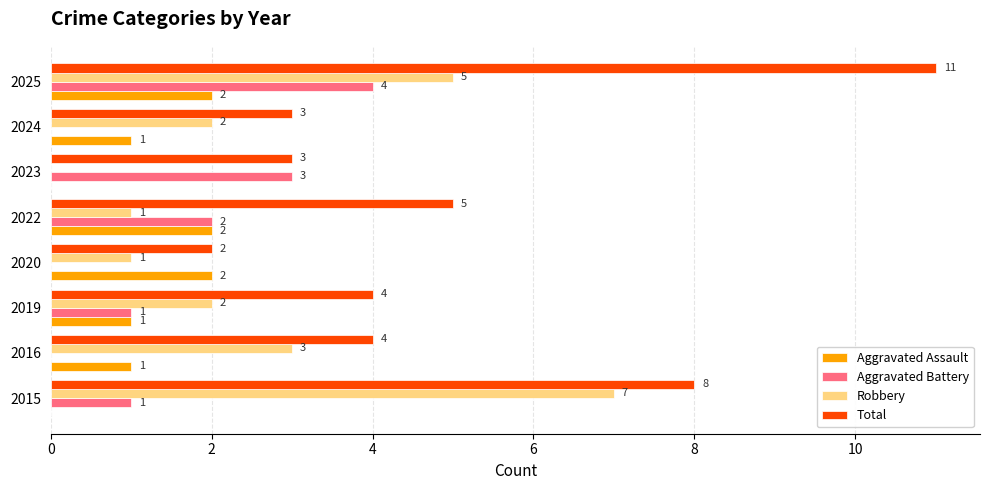

What is the sum of all Aggravated Assault values?

9